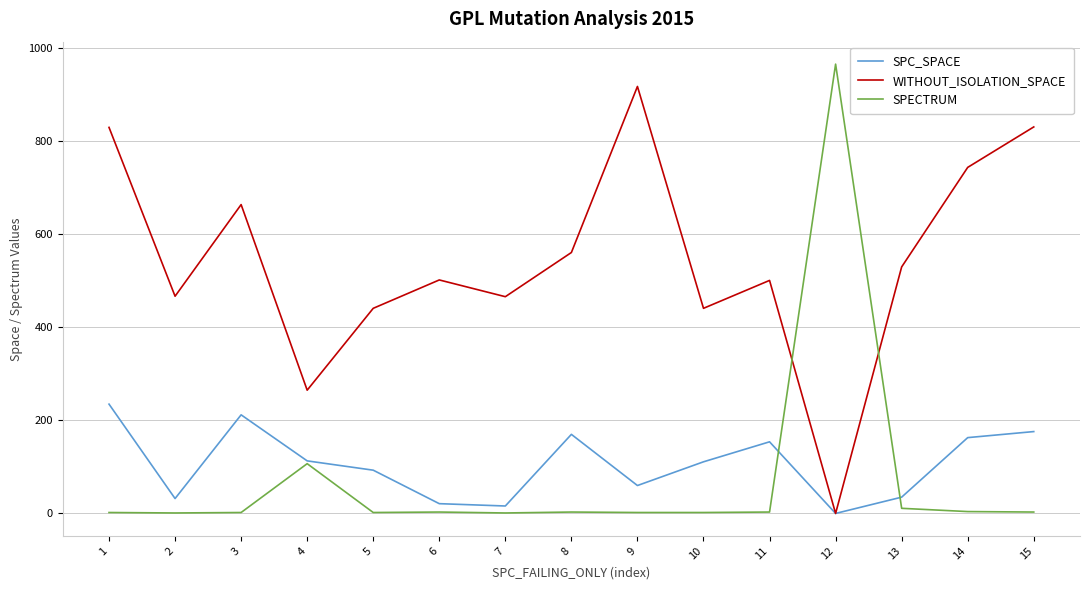

What is the sum of all WITHOUT_ISOLATION_SPACE values?

8161